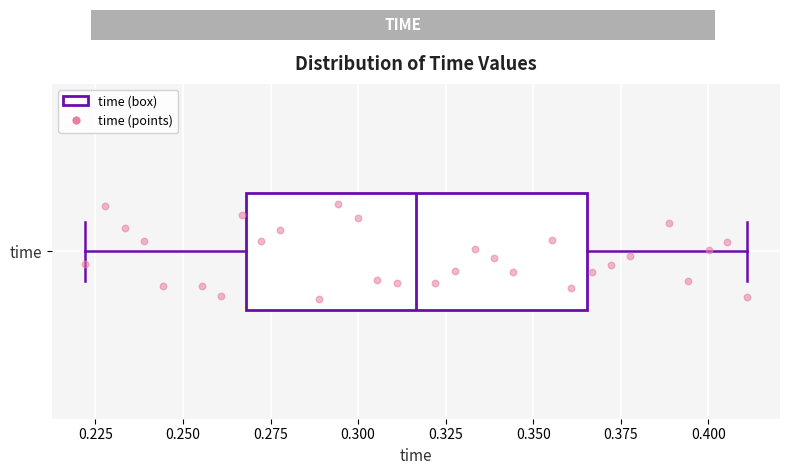

Read this box plot against the x-axis: the position of the median line, the range covered by the box, and the ends of both whiskers. The values are not printed on the chart, so give them approximately, as read against the axis.

median 0.315, box 0.270 to 0.365, whiskers 0.220 to 0.410